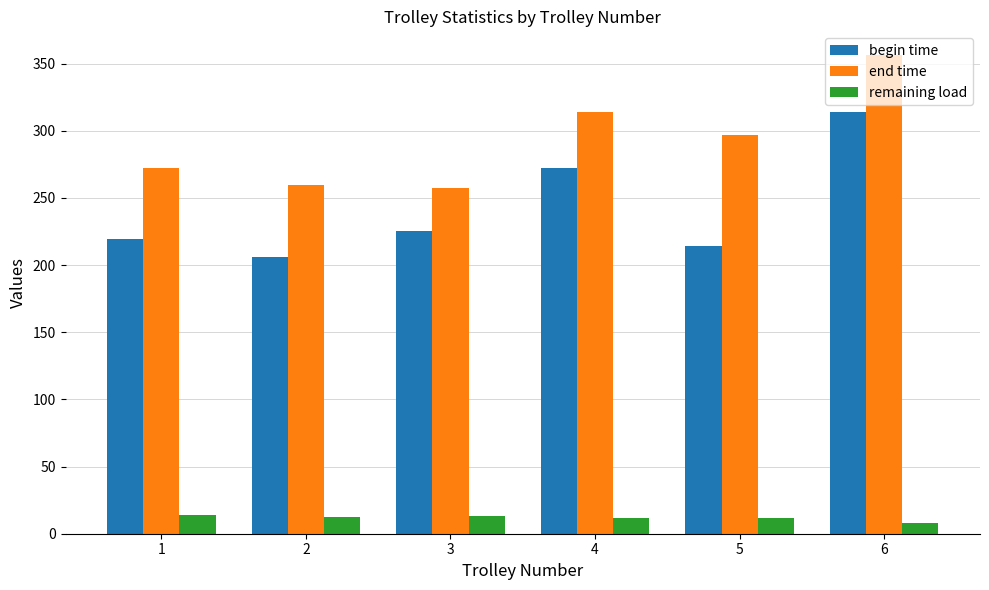

Which series has the widest spread of values?

begin time